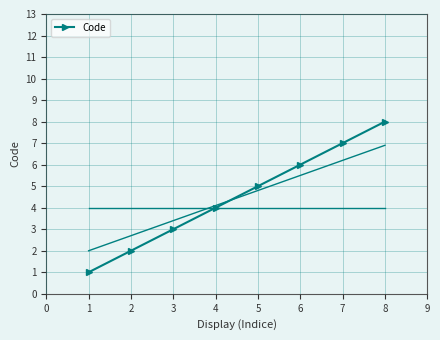

What is the difference between the second highest and minimum values?

6